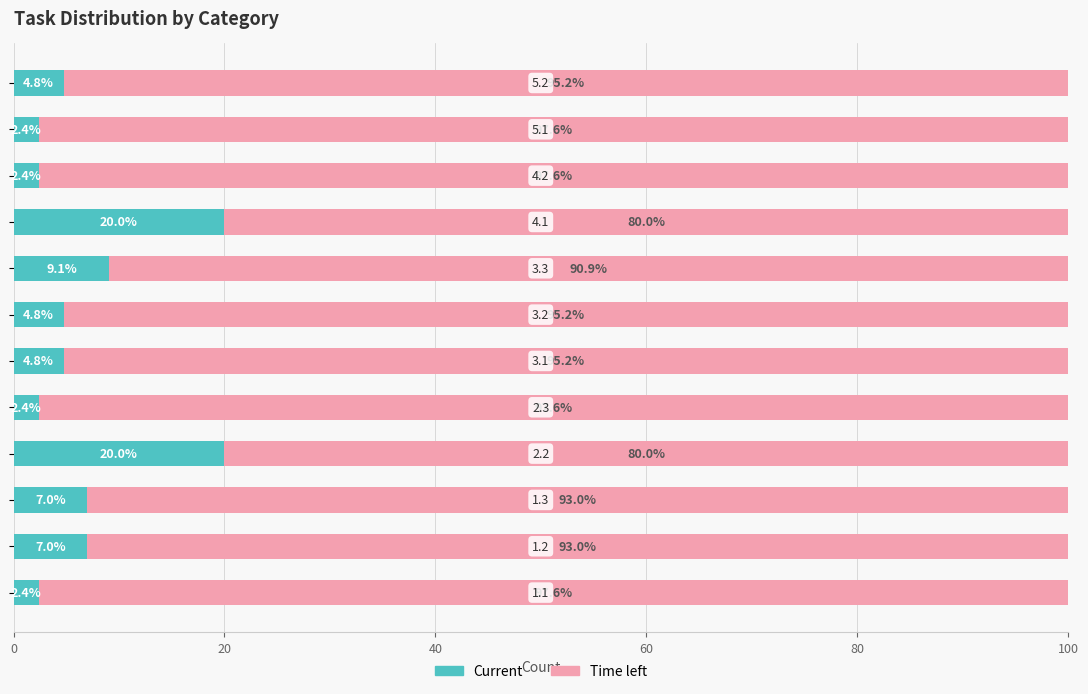

What is the minimum value for Current?

2.4